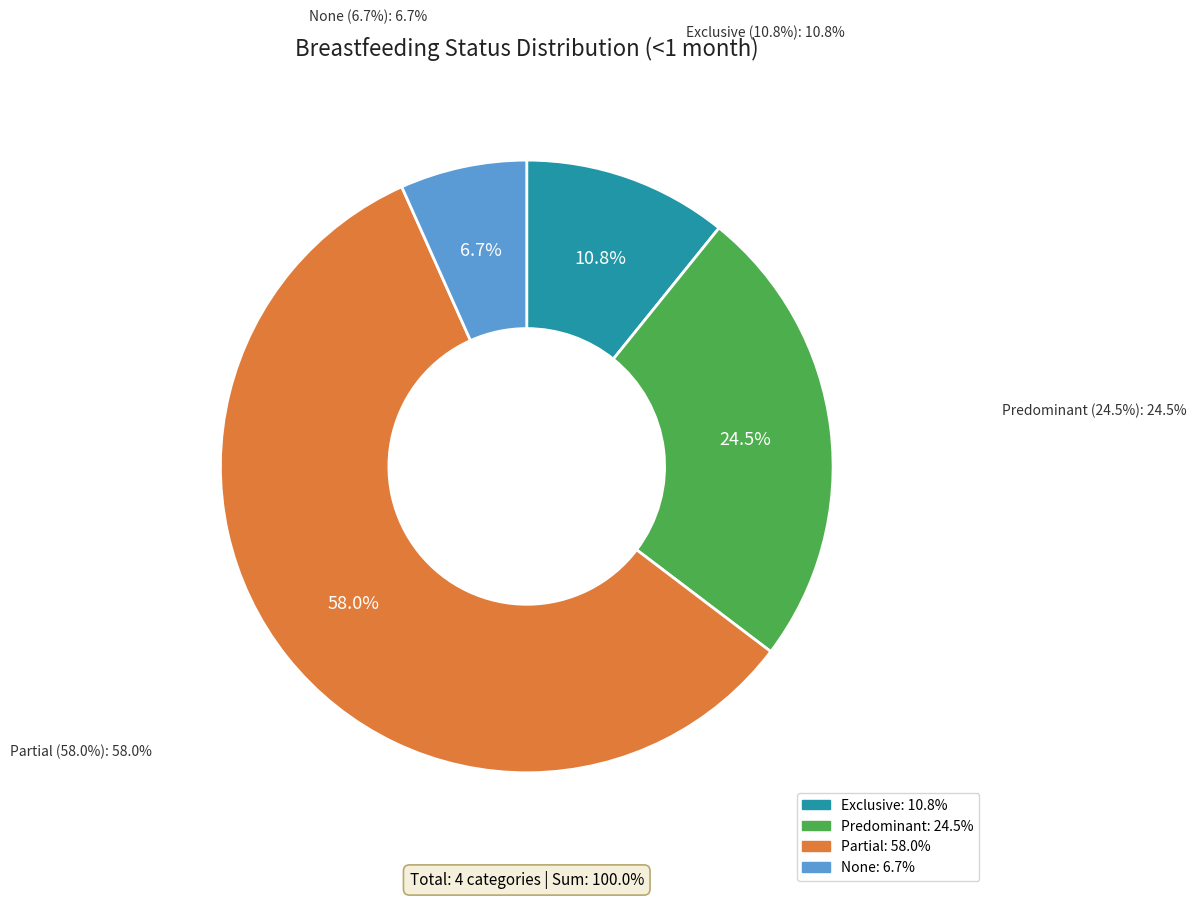

How many slices are in this pie chart?

4